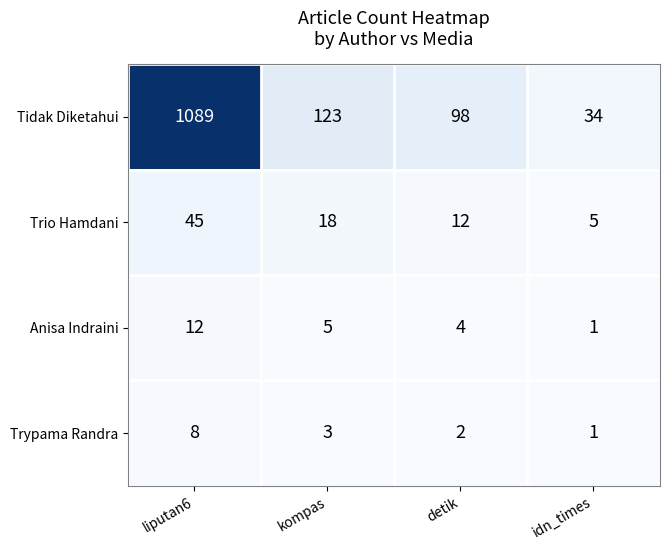

What is the difference between the second highest and second lowest values in the Trio Hamdani series?

6